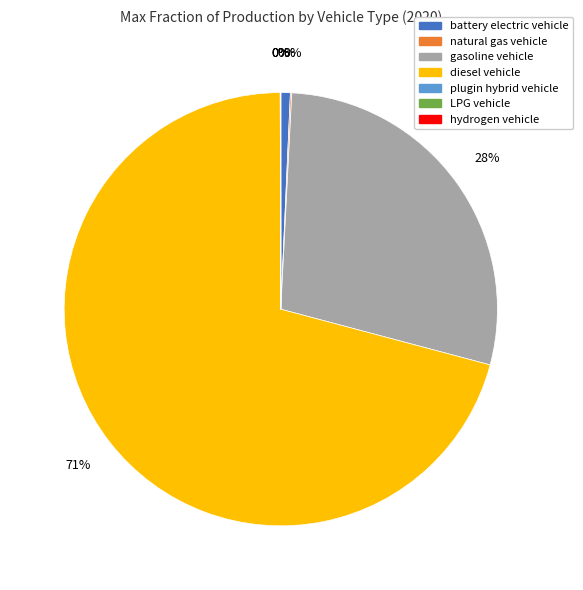

What portion of the pie excludes battery electric vehicle?

99.3%